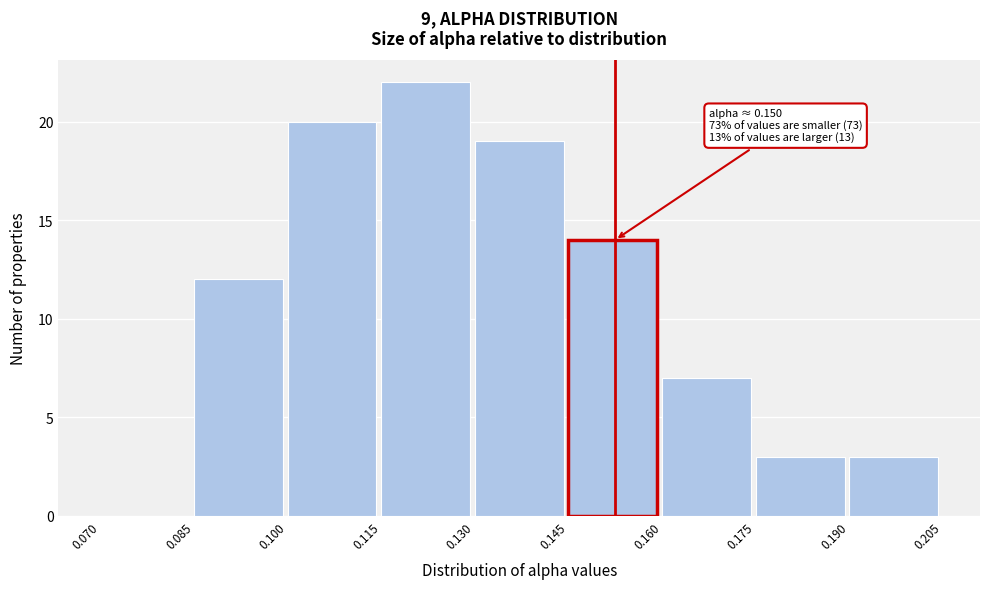

Which range on the x-axis has the tallest bar?

0.115 to 0.130